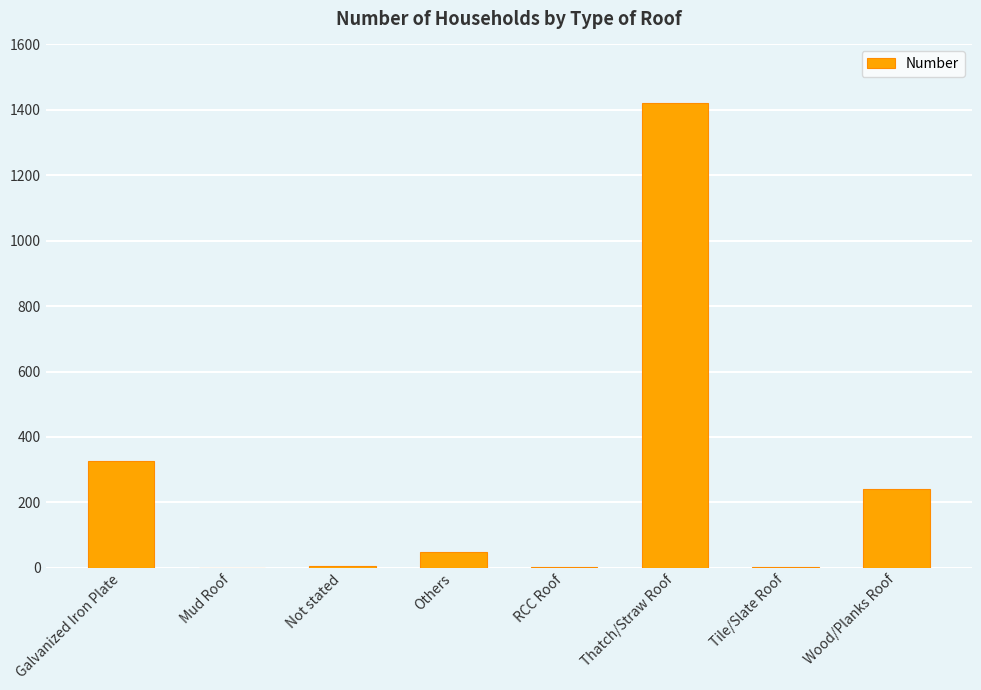

Is it true that the value at Thatch/Straw Roof is 770?

False